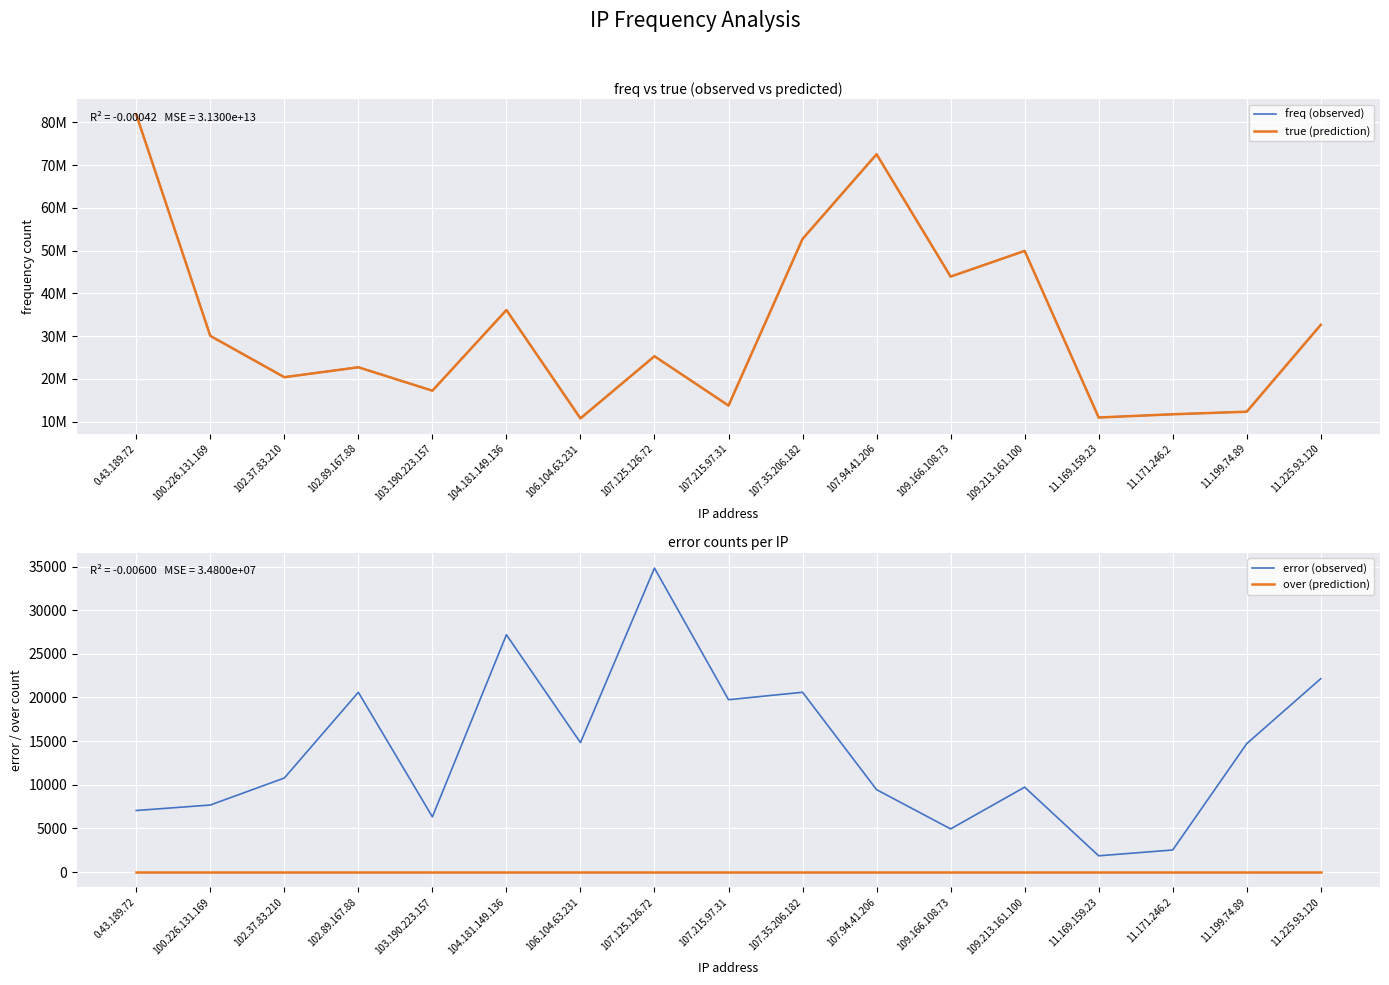

What is the sum of all error (observed) values?

234923